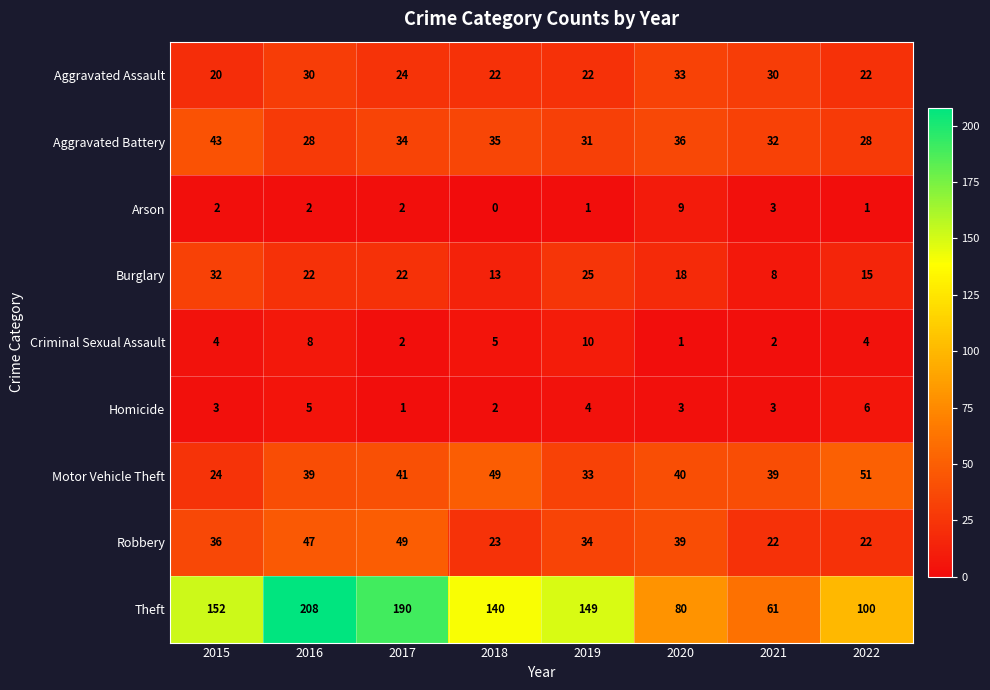

Where does the Burglary series first go above 22?

2015